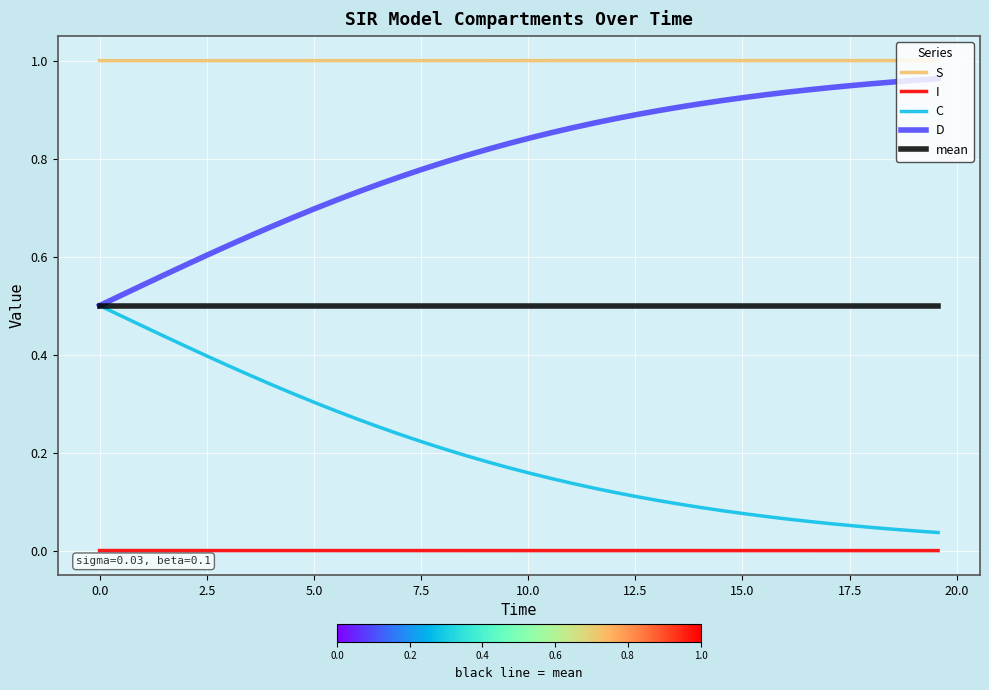

Which series has the largest total across all categories?

S